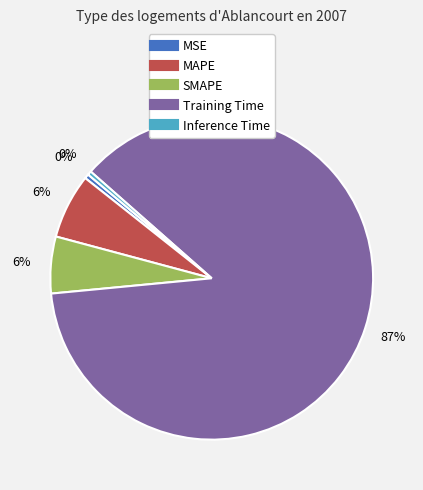

Does any single category account for the majority?

Yes